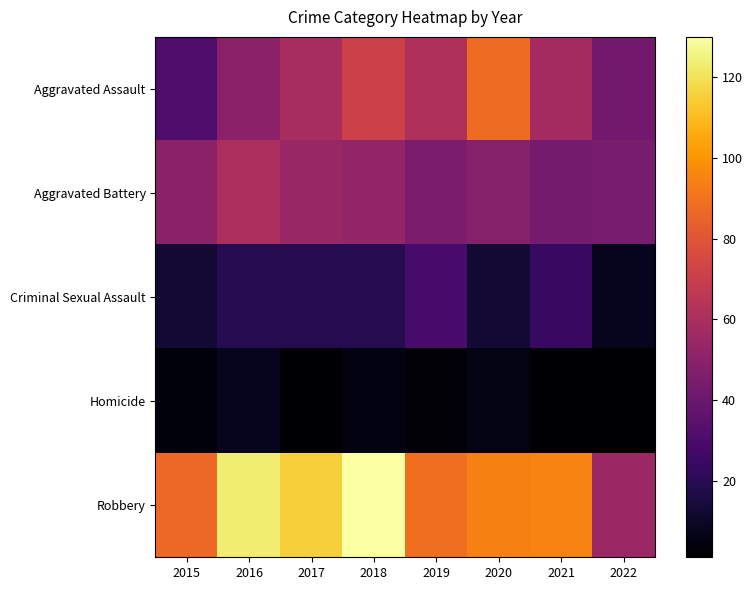

Between 2016 and 2019, which is larger?

2019